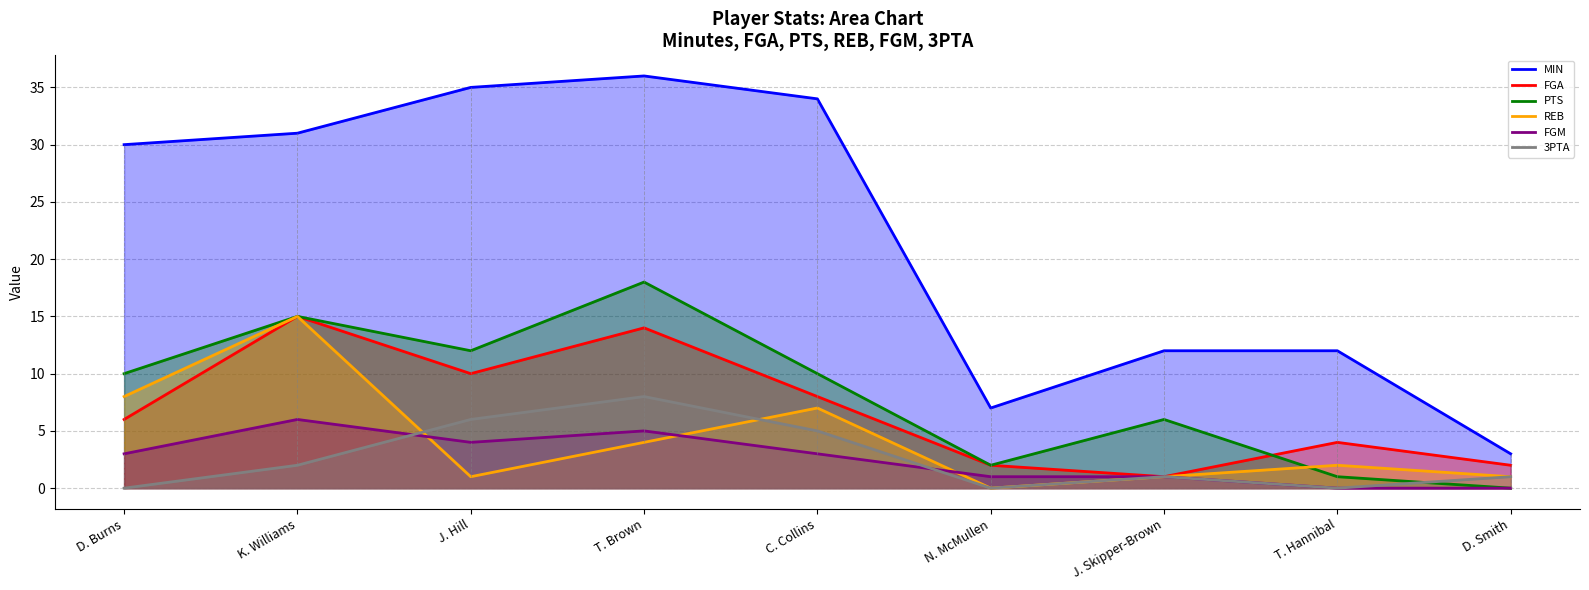

Between J. Hill and J. Skipper-Brown, which series saw the biggest shift?

MIN